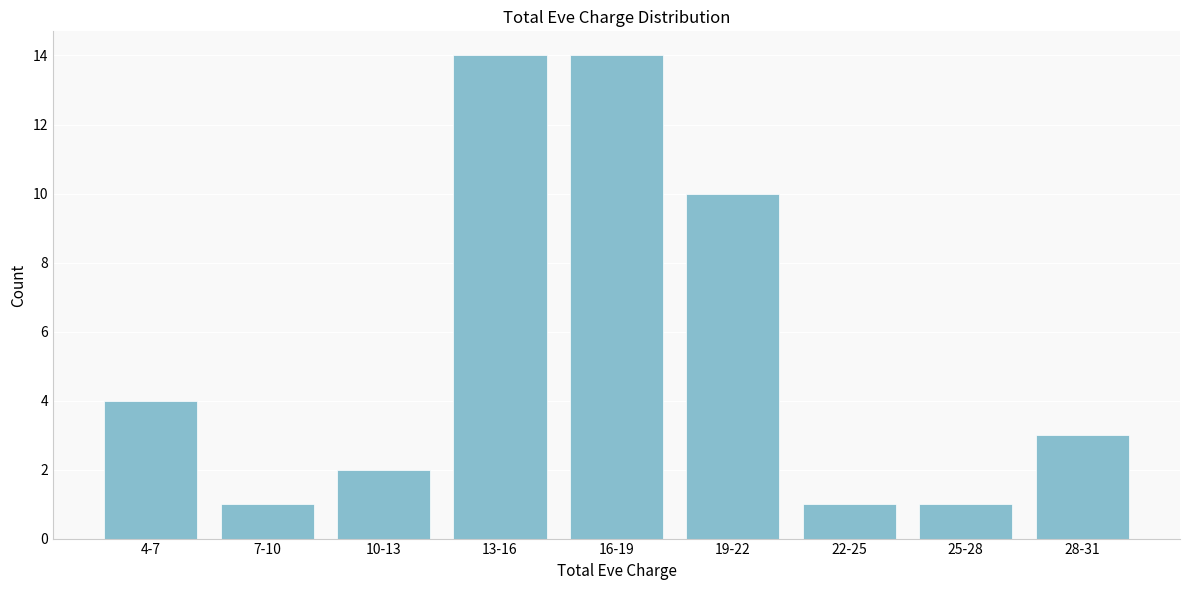

Reading left to right, list all the values displayed in this chart.

4-7=4	7-10=1	10-13=2	13-16=14	16-19=14	19-22=10	22-25=1	25-28=1	28-31=3